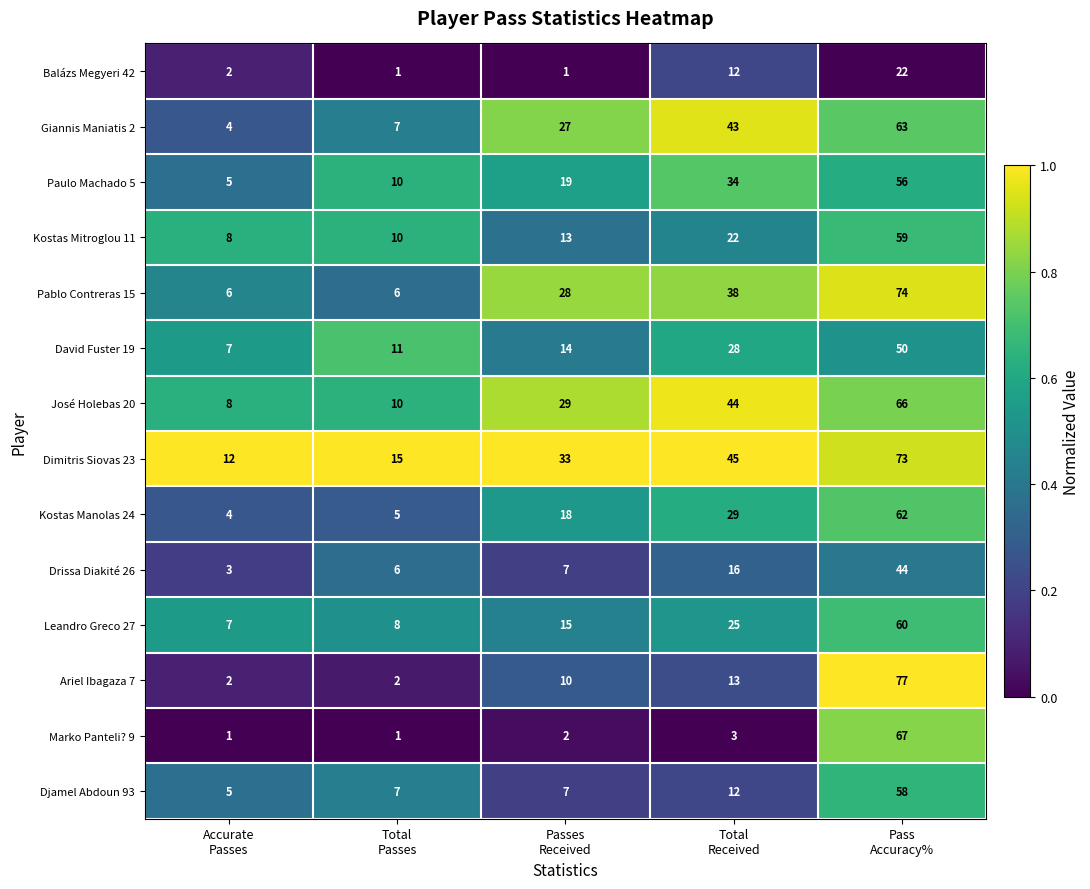

What is the lowest value of the David Fuster 19 series?

7